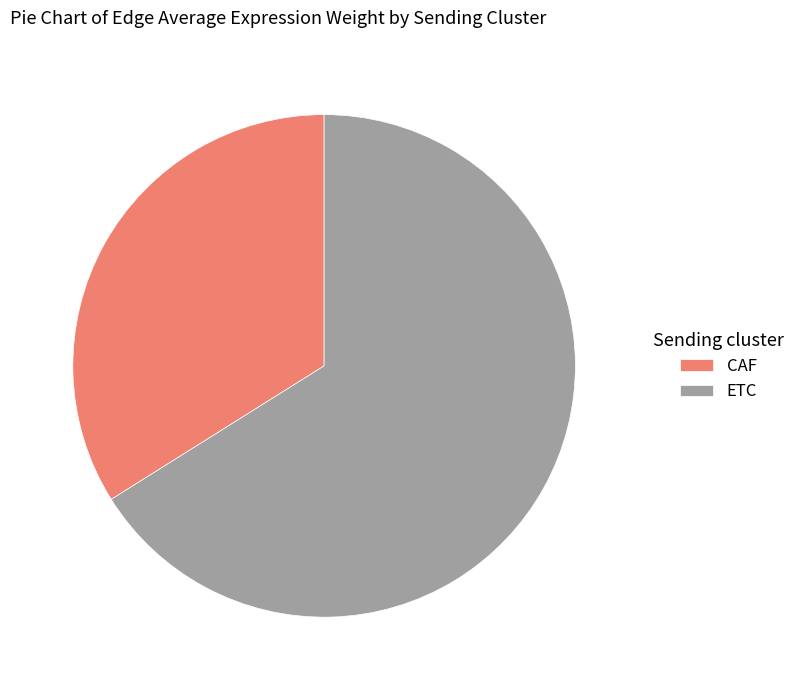

Count the number of slices in the pie.

2